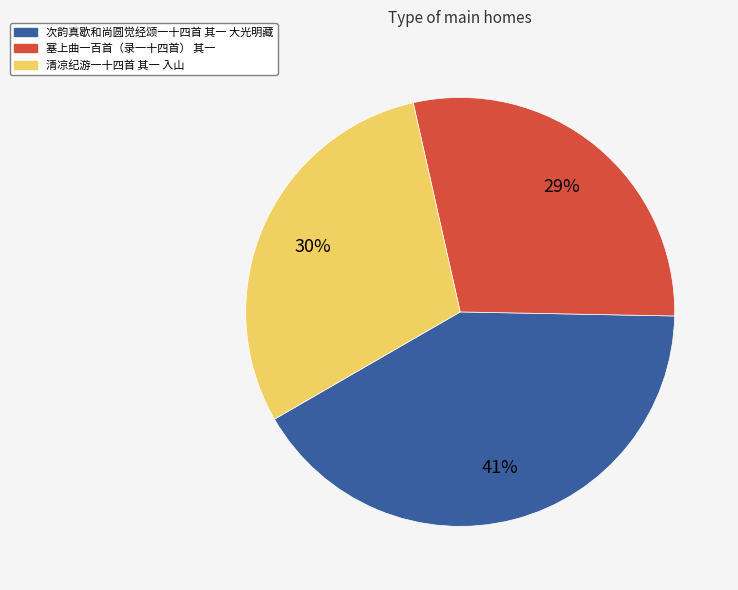

Do 塞上曲一百首（录一十四首） 其一 and 次韵真歇和尚圆觉经颂一十四首 其一 大光明藏 together represent more than half of the pie?

Yes